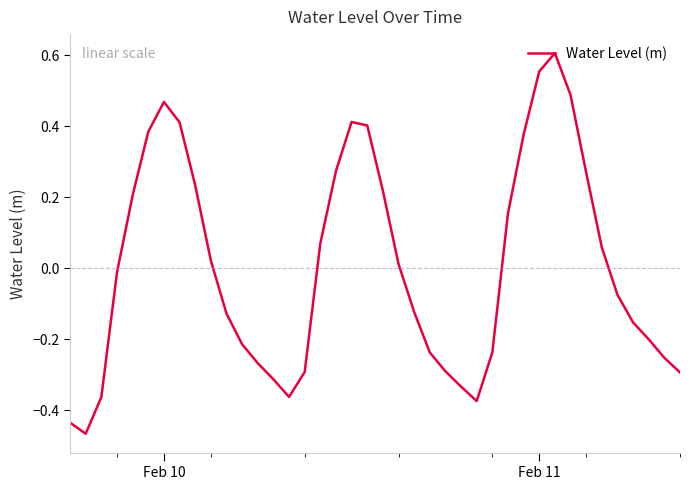

What is the difference between the maximum and minimum values?

1.1